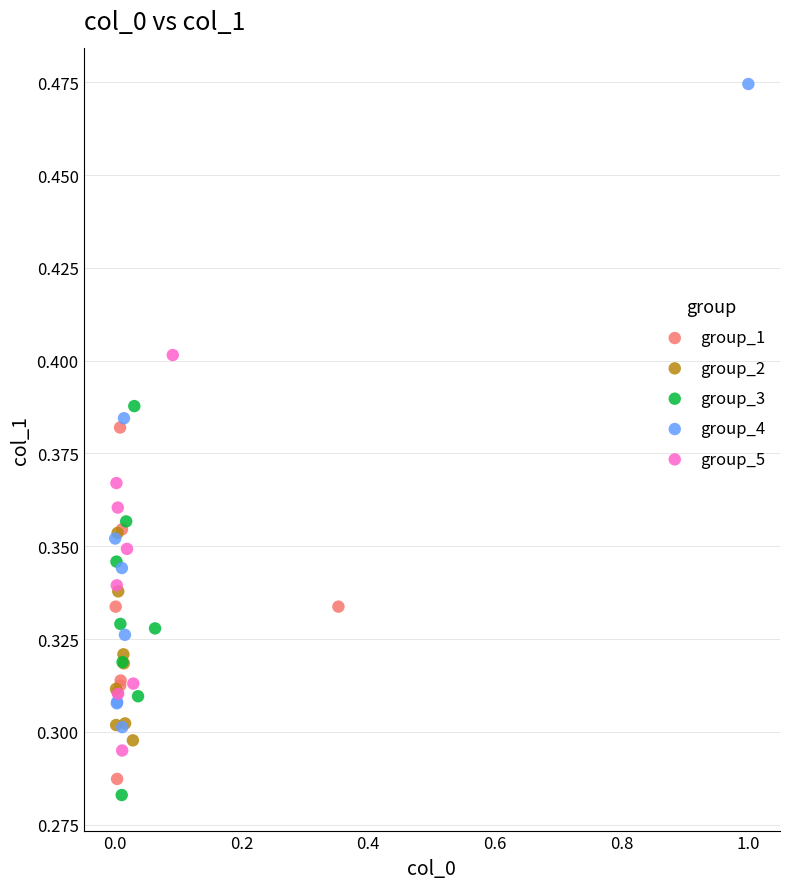

Which series contains the lowest Y value?

group_3